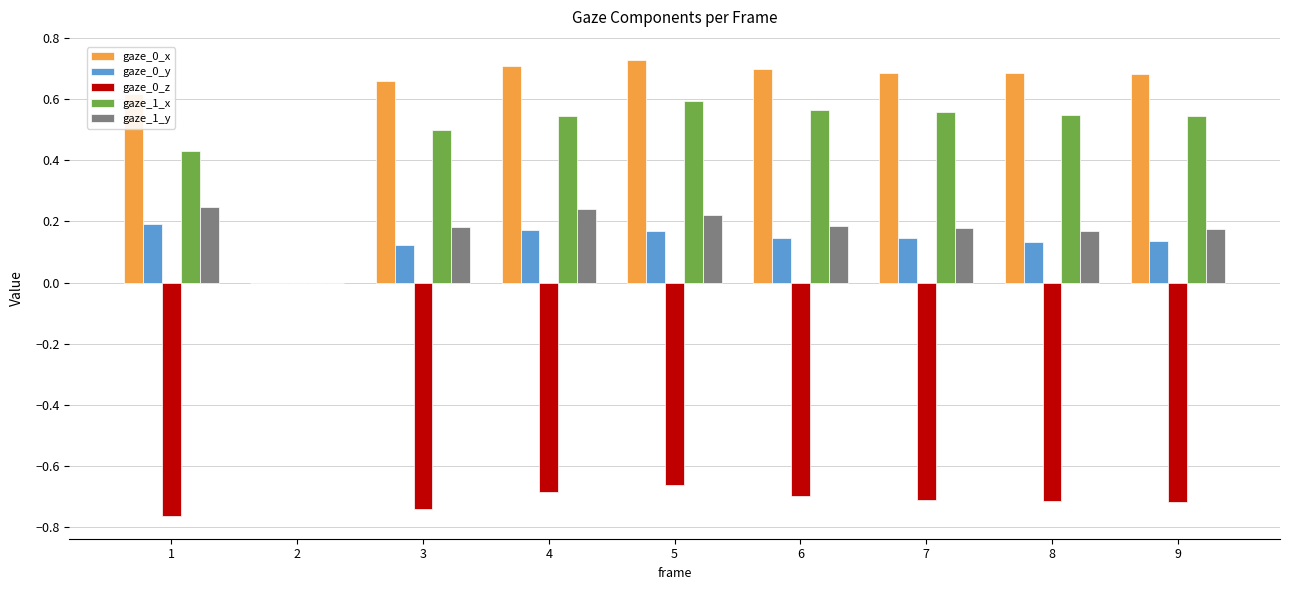

What is the total value across all series at 4?

1.0